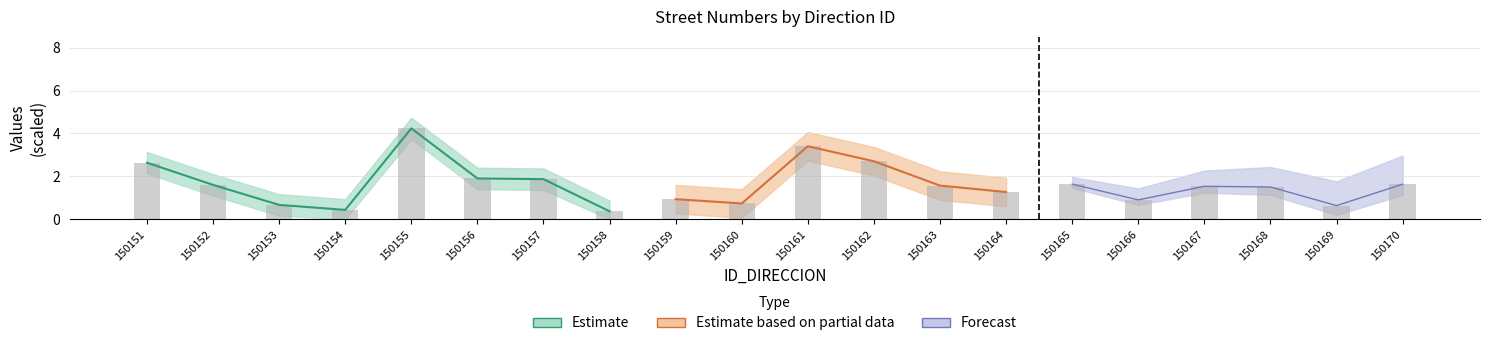

What is the value of the 1st bar from the left?

2.6